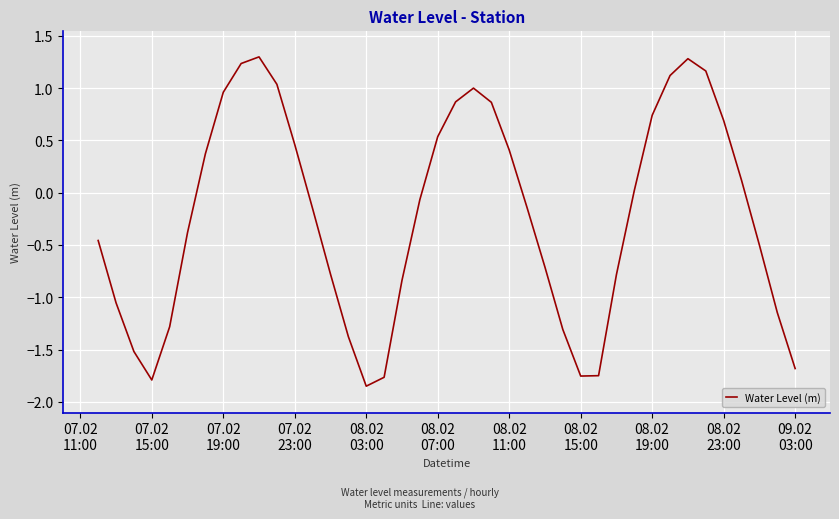

What is the maximum value shown in the chart?

1.3